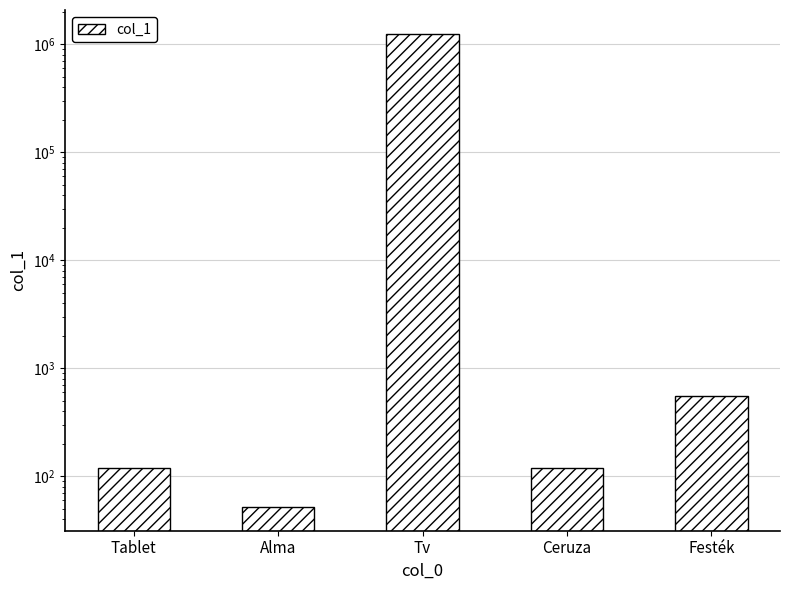

Reading left to right, transcribe all the data shown in this chart.

120	52	1250000	120	550